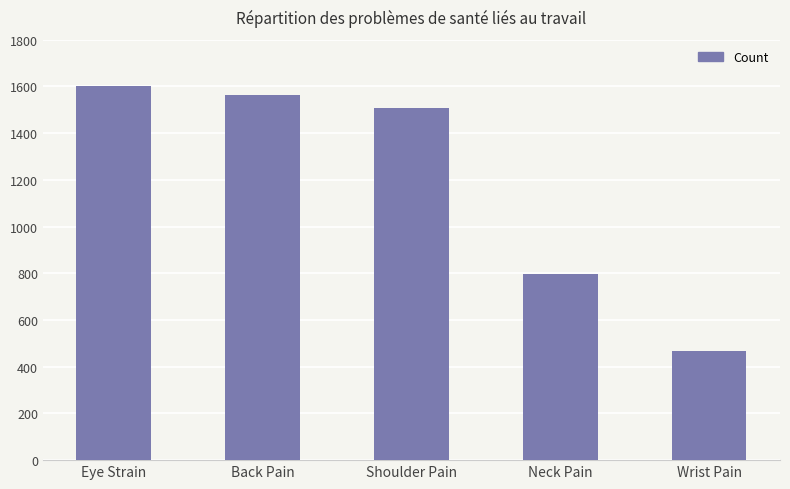

Reading left to right, transcribe all the data shown in this chart.

Eye Strain=1604	Back Pain=1563	Shoulder Pain=1507	Neck Pain=798	Wrist Pain=467